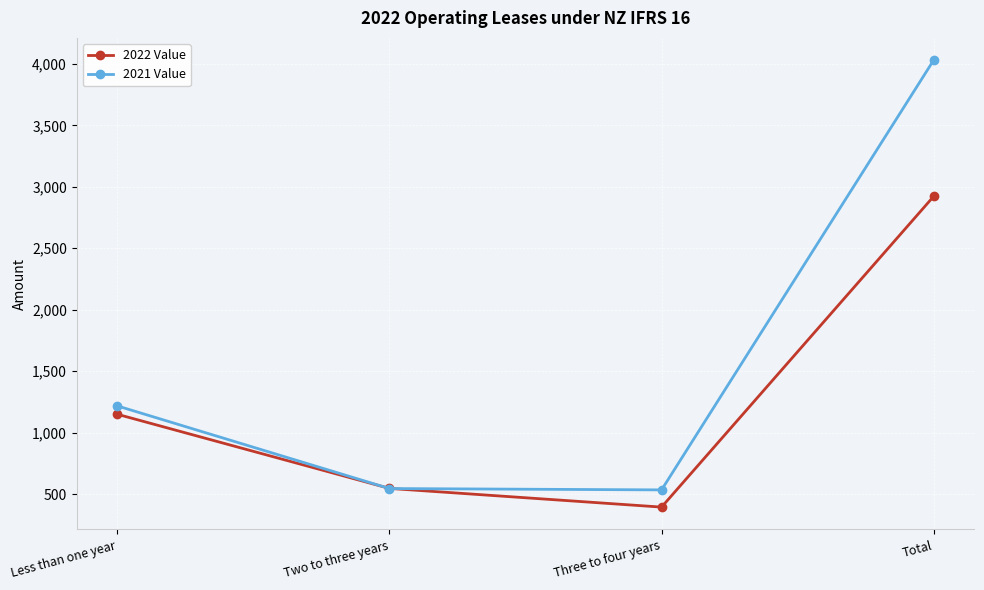

Which label corresponds to the smallest value in the chart?

Three to four years